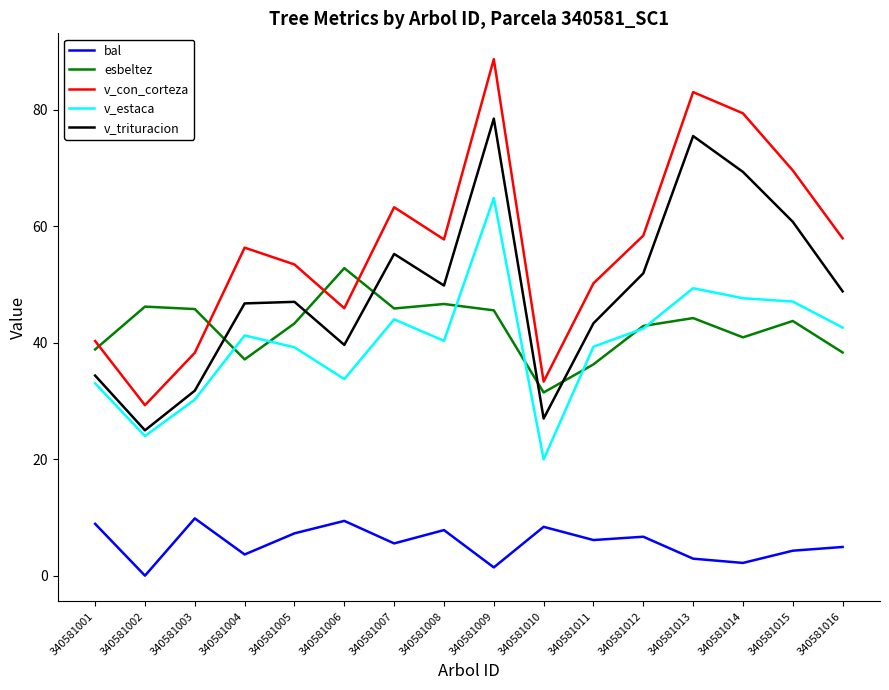

Rank the series by their maximum value, from lowest to highest.

bal, esbeltez, v_estaca, v_trituracion, v_con_corteza